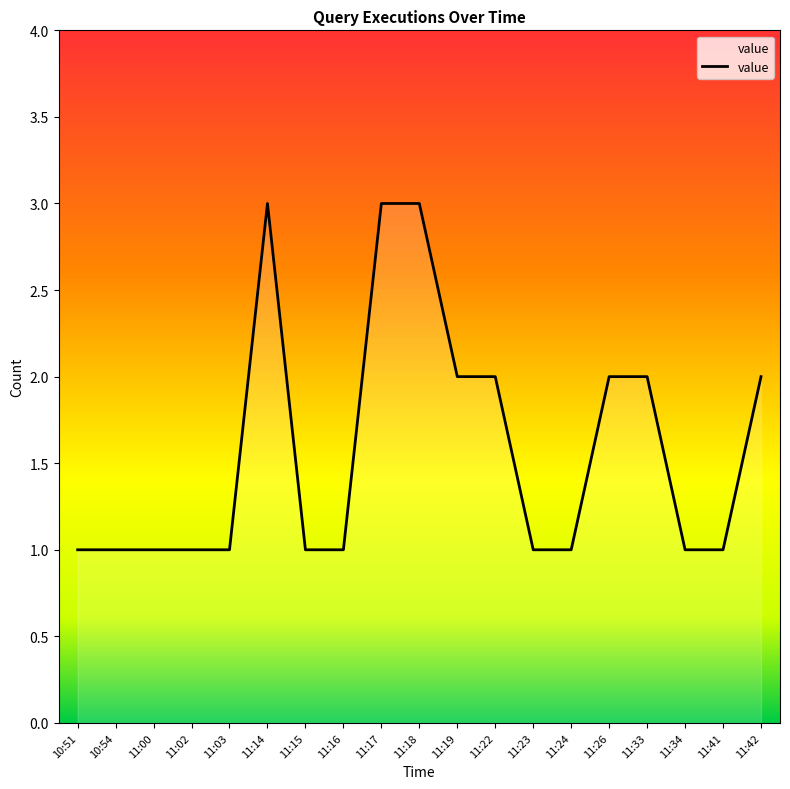

What position from the right is 11:14?

14